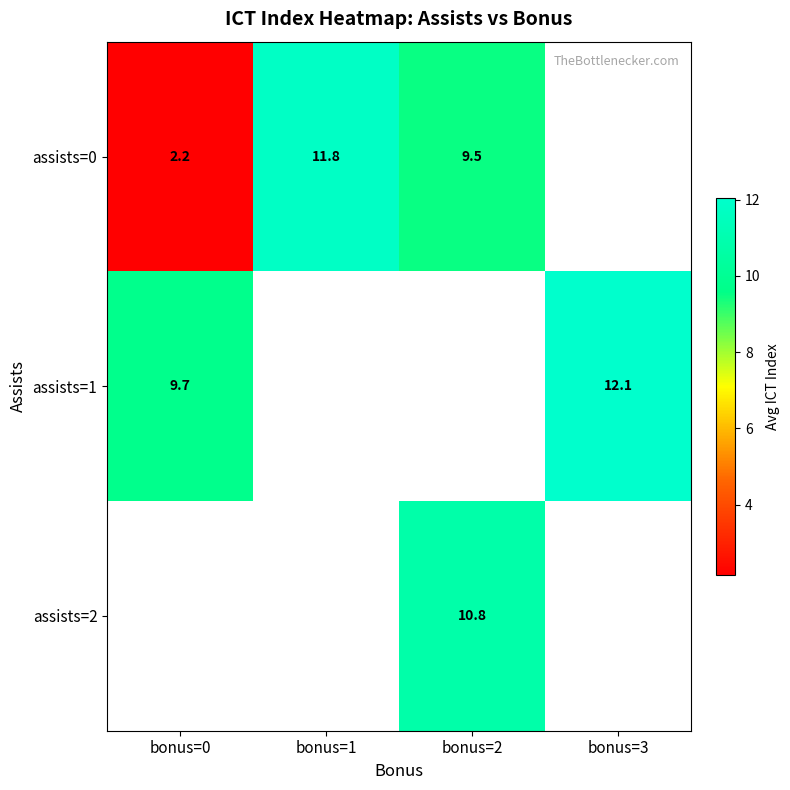

The value of assists=1 at bonus=3 is 12.1. True or false?

True